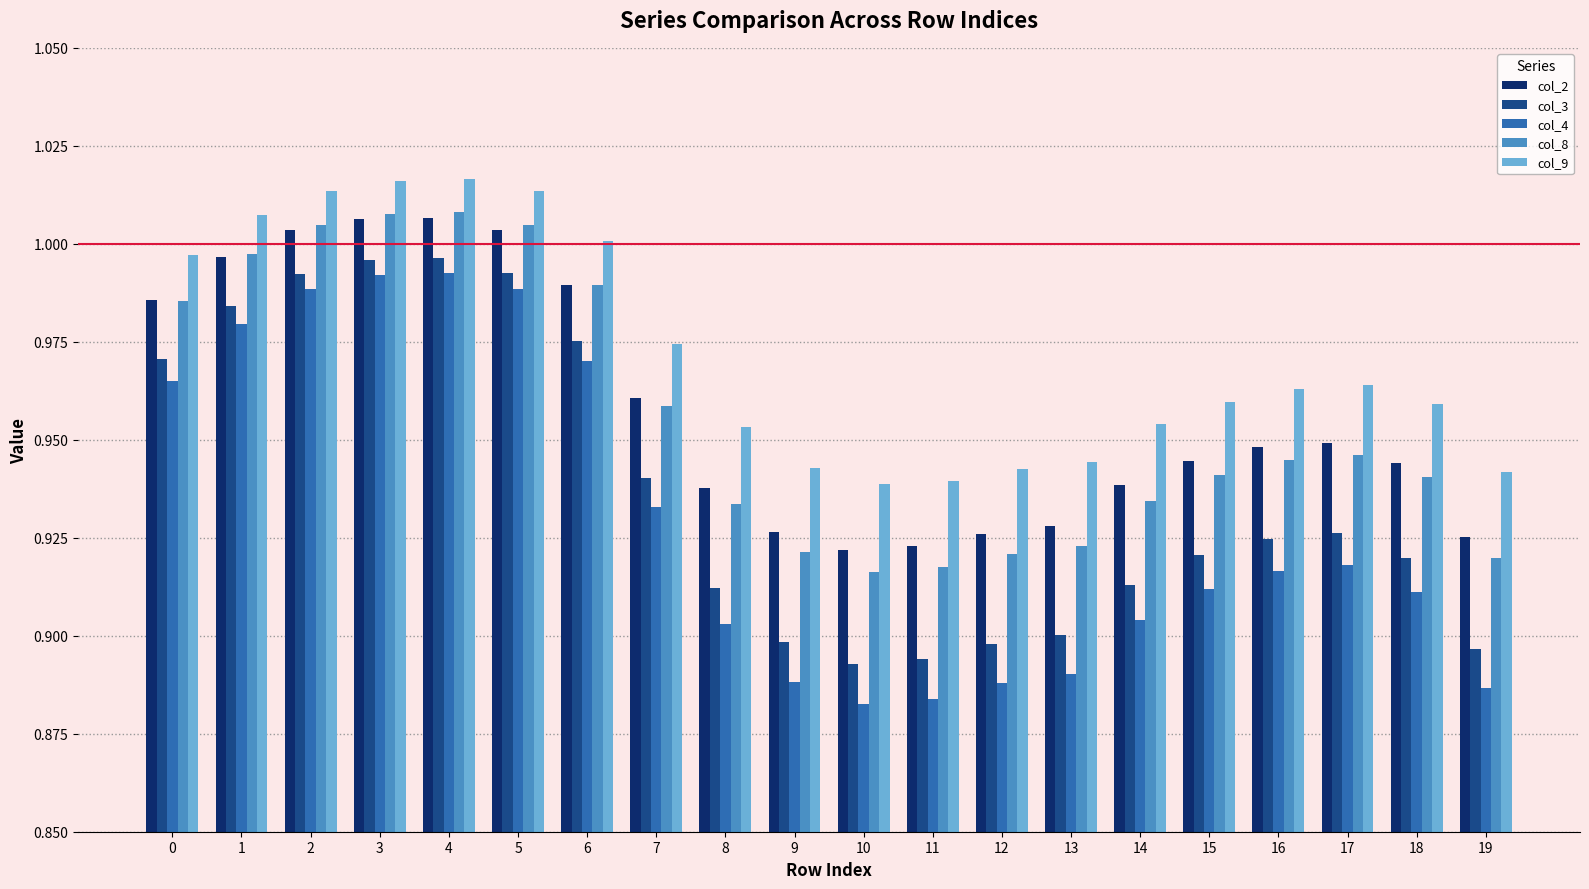

Which series changed the most between 12 and 14?

col_4